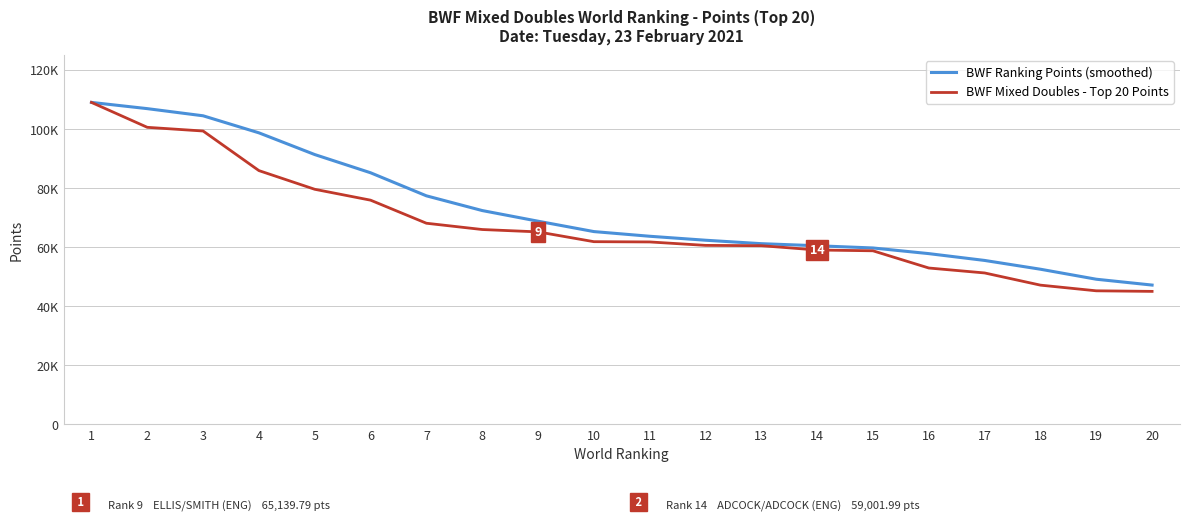

Is this an area chart (filled region under the line)?

No